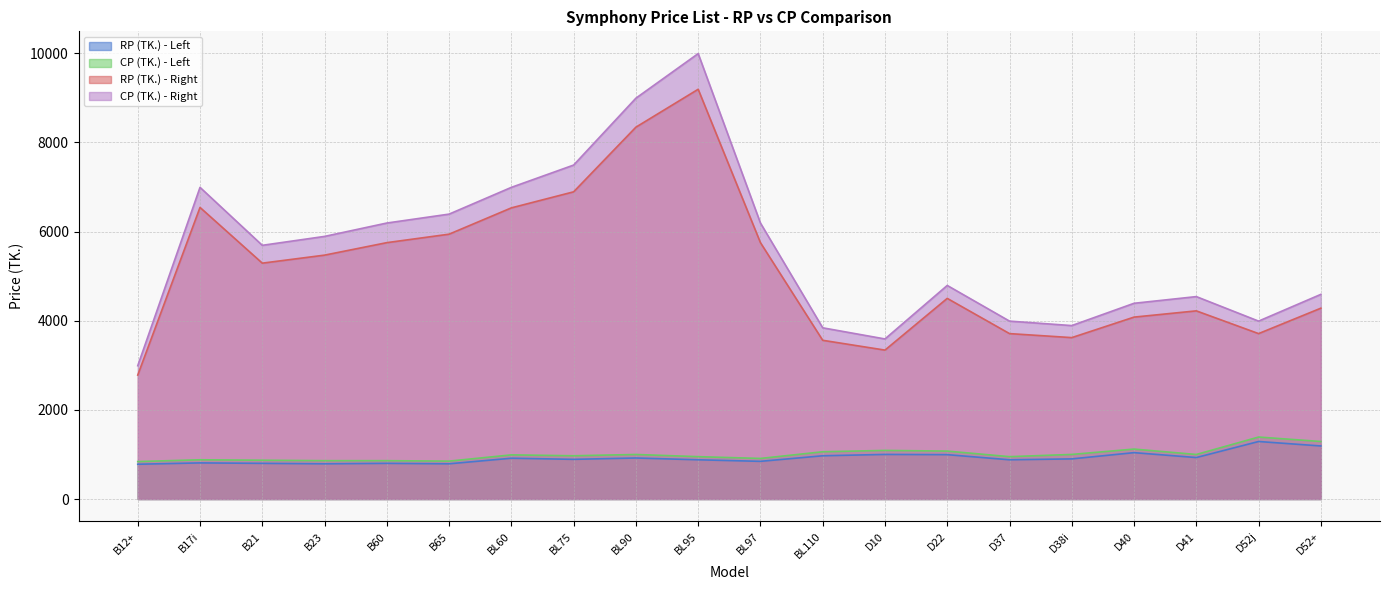

True or false: CP (TK.) - Left and CP (TK.) - Right cross at least once.

False